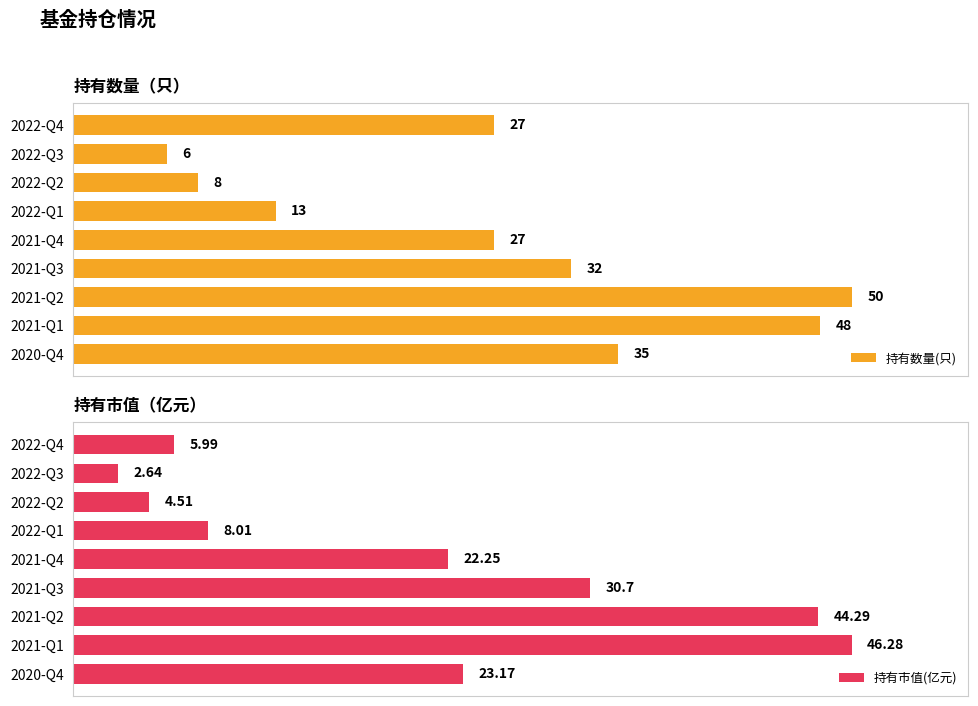

What is the difference between the maximum and minimum values in the 持有市值(亿元) series?

43.6